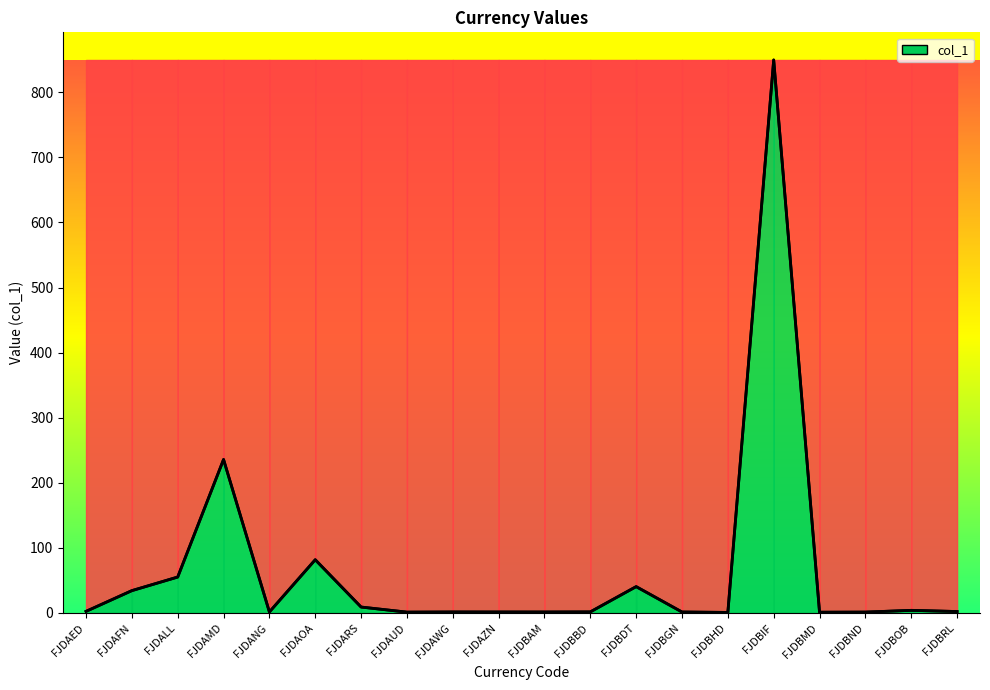

True or false: the data has more than 0 interior local peaks.

True